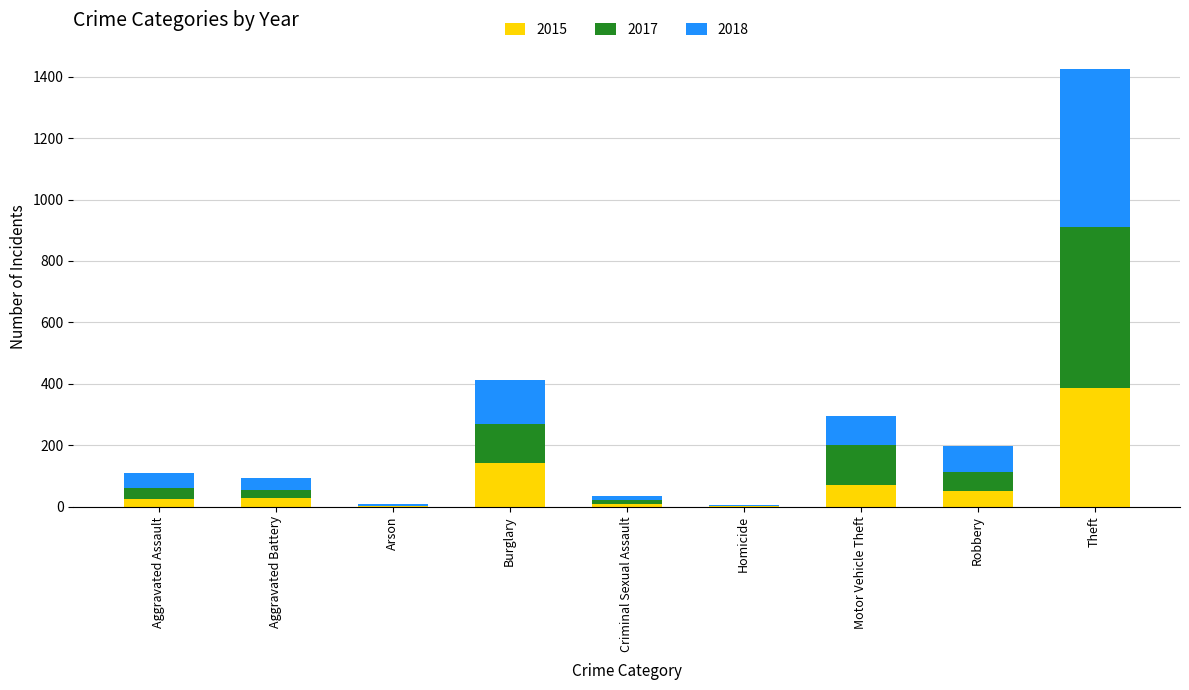

At which label does 2015 reach its peak?

Theft